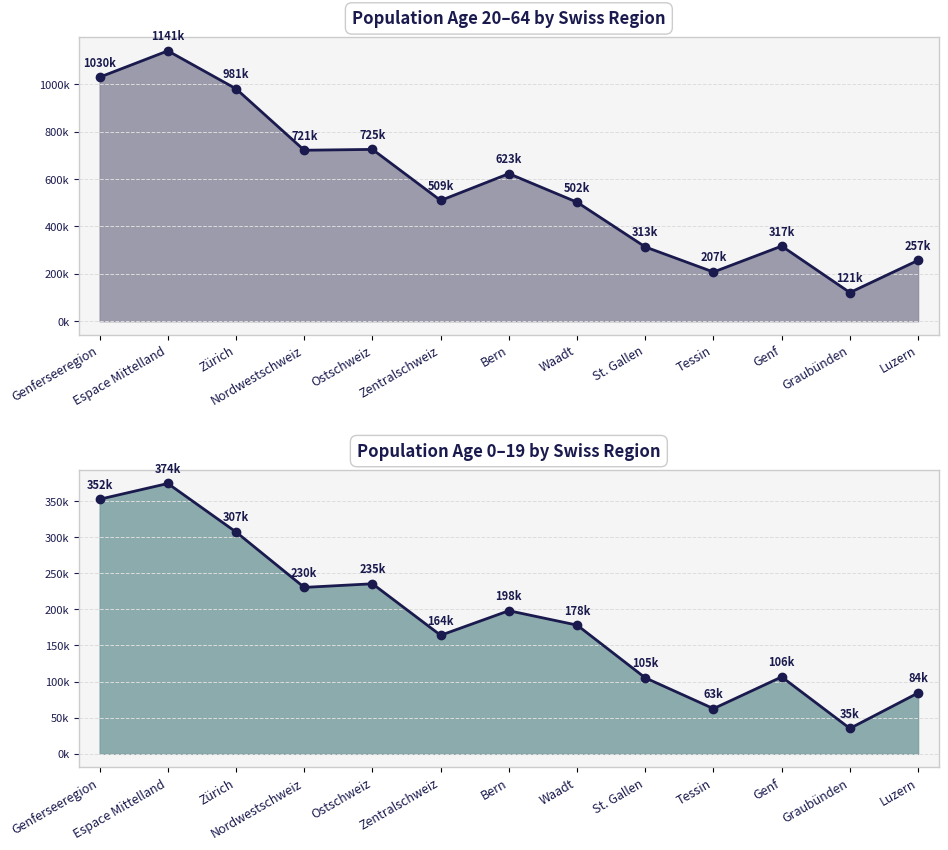

True or false: 20–64_line has more than 0 interior local peaks.

True